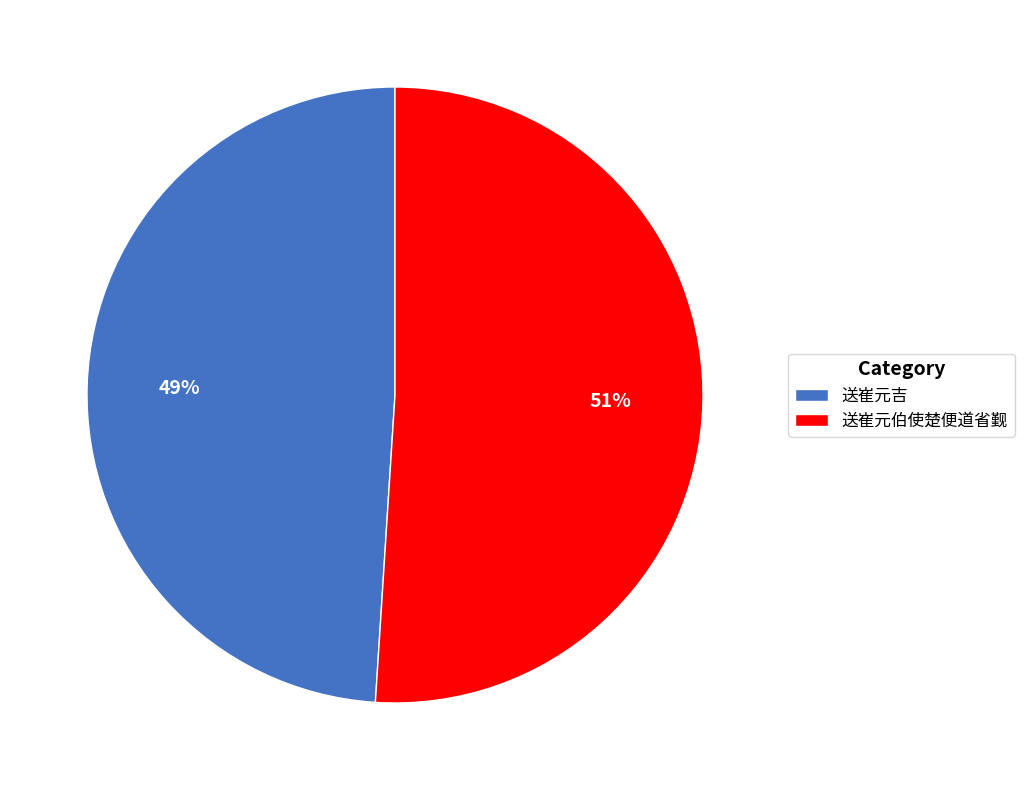

What percentage is the 送崔元吉 slice, to the nearest percent?

49%